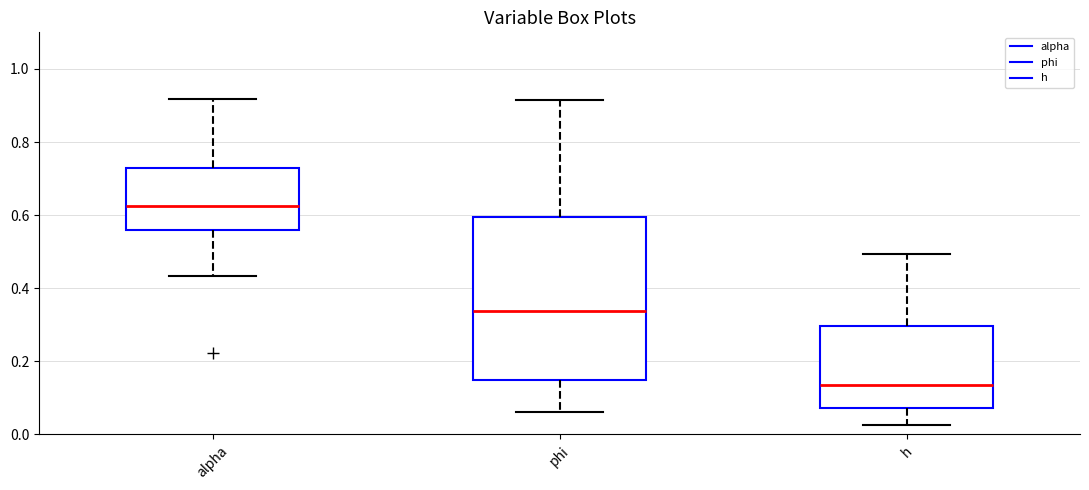

Which box's median line is the lowest?

h